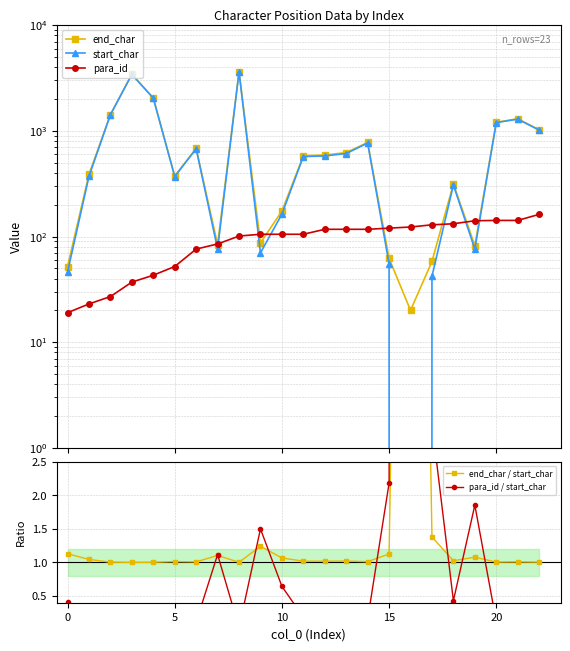

Where do start_char and end_char / start_char first cross each other?

15 and 16